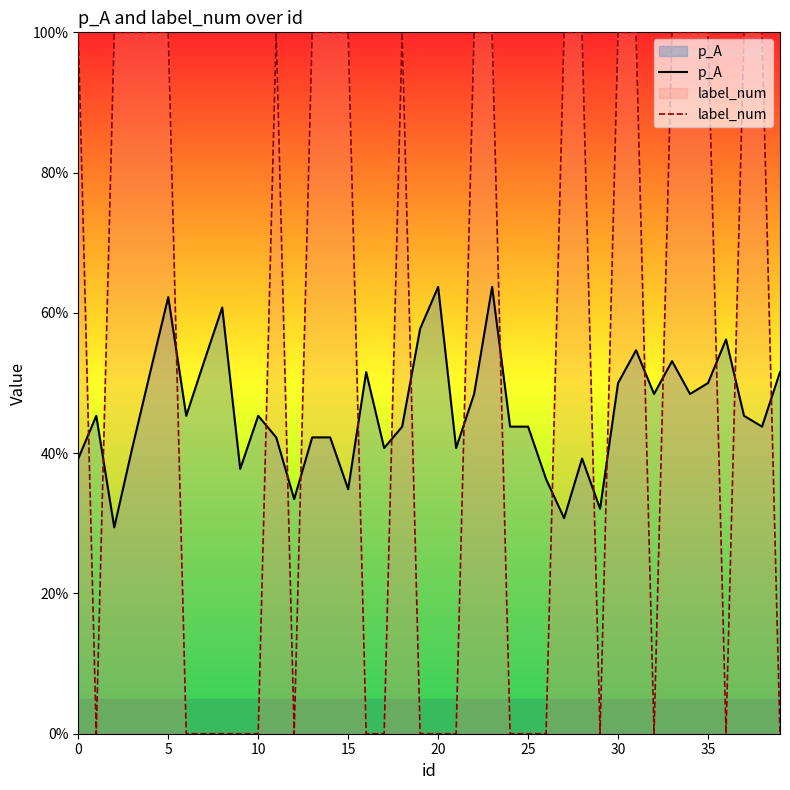

The value of label_num at 40 is 0.0. True or false?

True